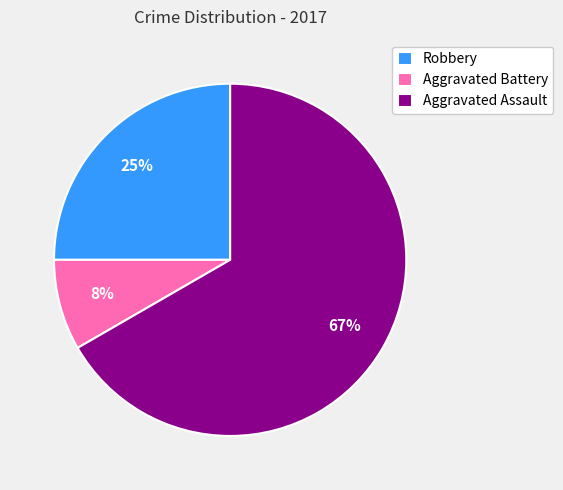

Does Aggravated Battery represent more than half of the total?

No